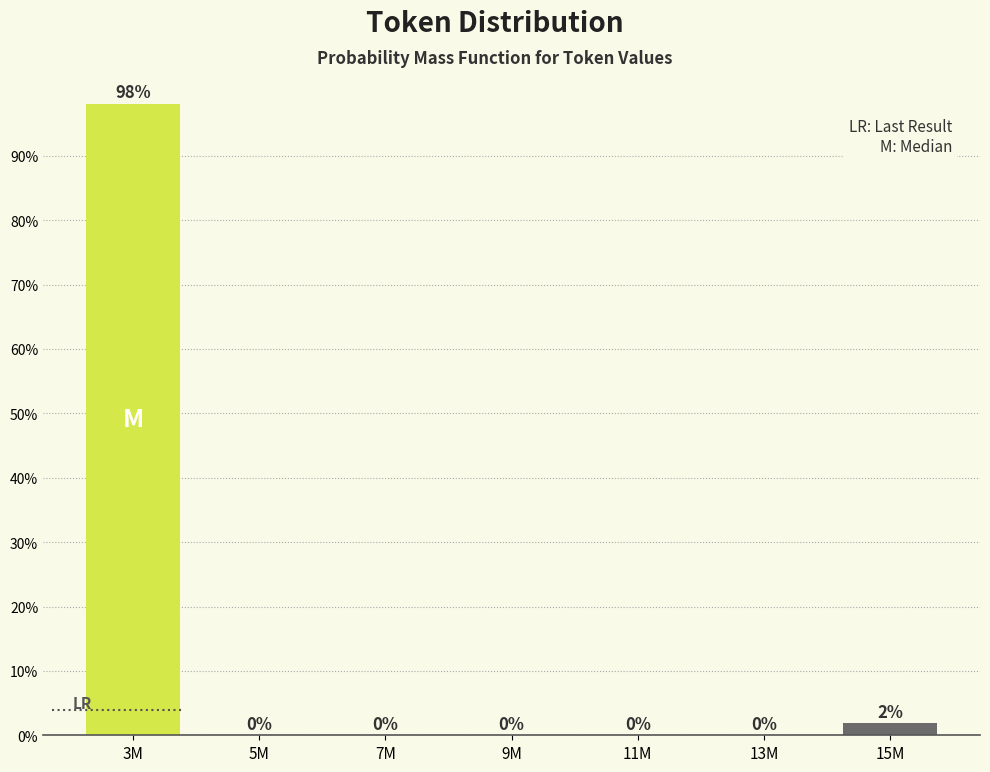

What is the sum of all values?

100.0